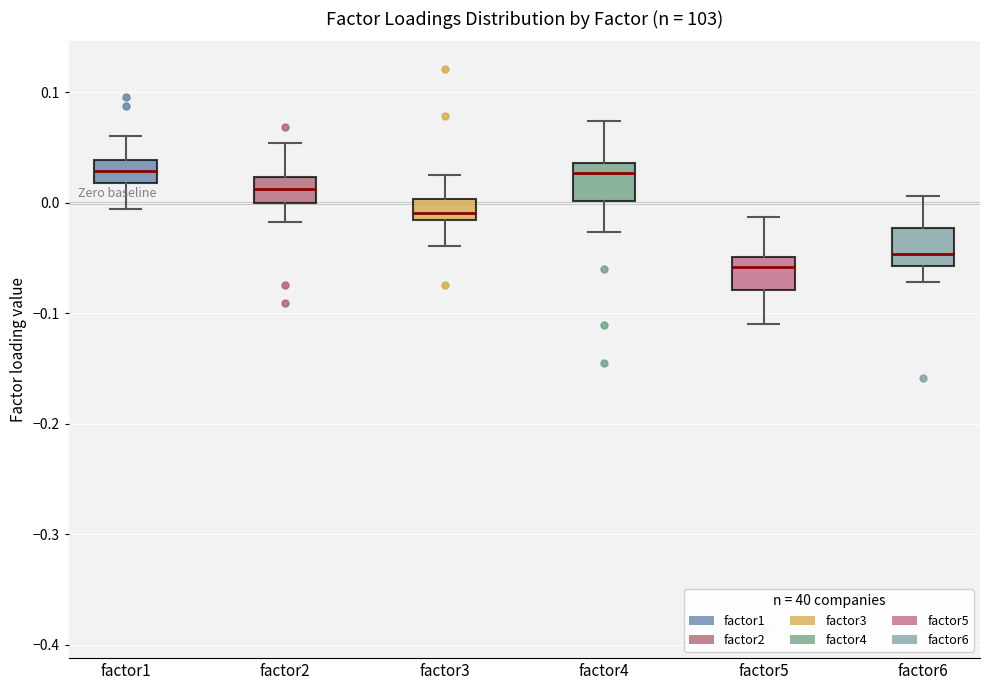

Reading left to right, read every box against the y-axis: the position of its median line, the range the box covers, and the ends of its whiskers. The values are not printed on the chart, so give them approximately, as read against the axis.

factor1: median 0.03, box 0.02 to 0.04, whiskers -0.01 to 0.06
factor2: median 0.01, box 0.00 to 0.02, whiskers -0.02 to 0.05
factor3: median -0.01, box -0.02 to 0.00, whiskers -0.04 to 0.03
factor4: median 0.03, box 0.00 to 0.04, whiskers -0.03 to 0.07
factor5: median -0.06, box -0.08 to -0.05, whiskers -0.11 to -0.01
factor6: median -0.05, box -0.06 to -0.02, whiskers -0.07 to 0.01